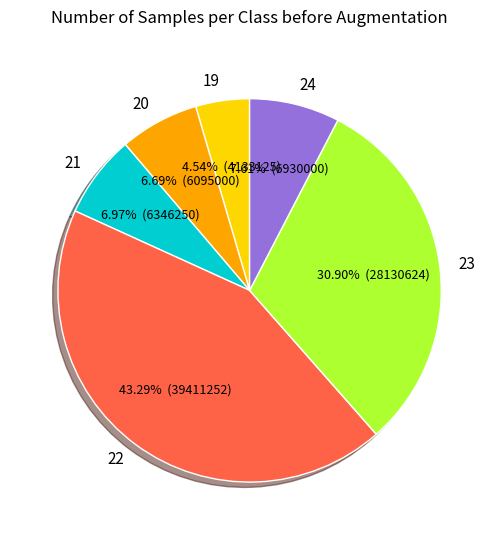

Do 21 and 20 together represent more than half of the pie?

No